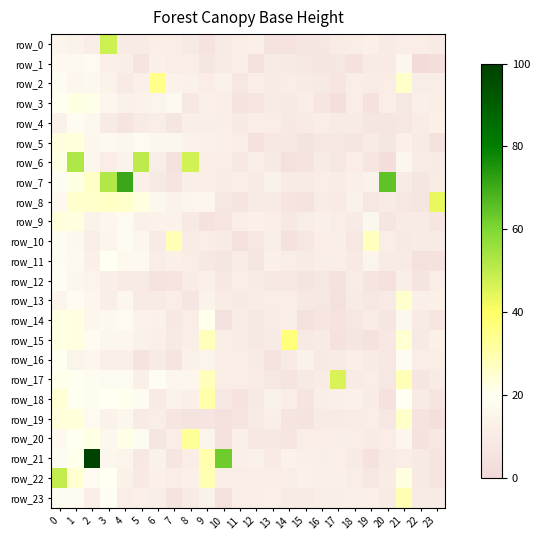

Where is row_16 nearest to the value 0?

13